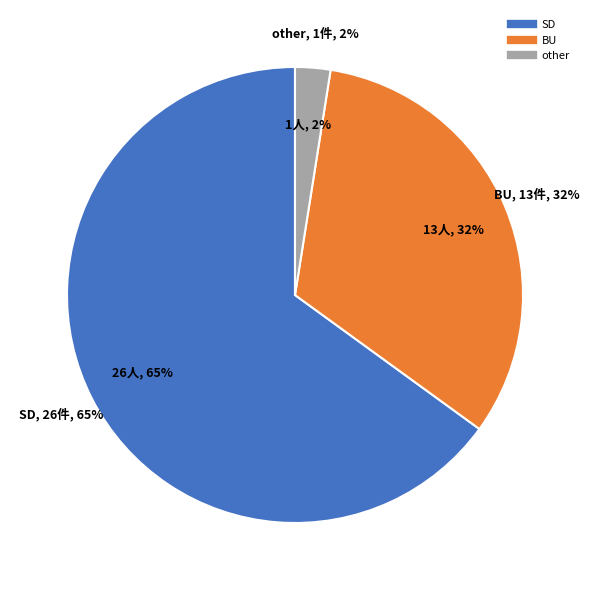

Rank the categories by value from highest to lowest.

SD, BU, other